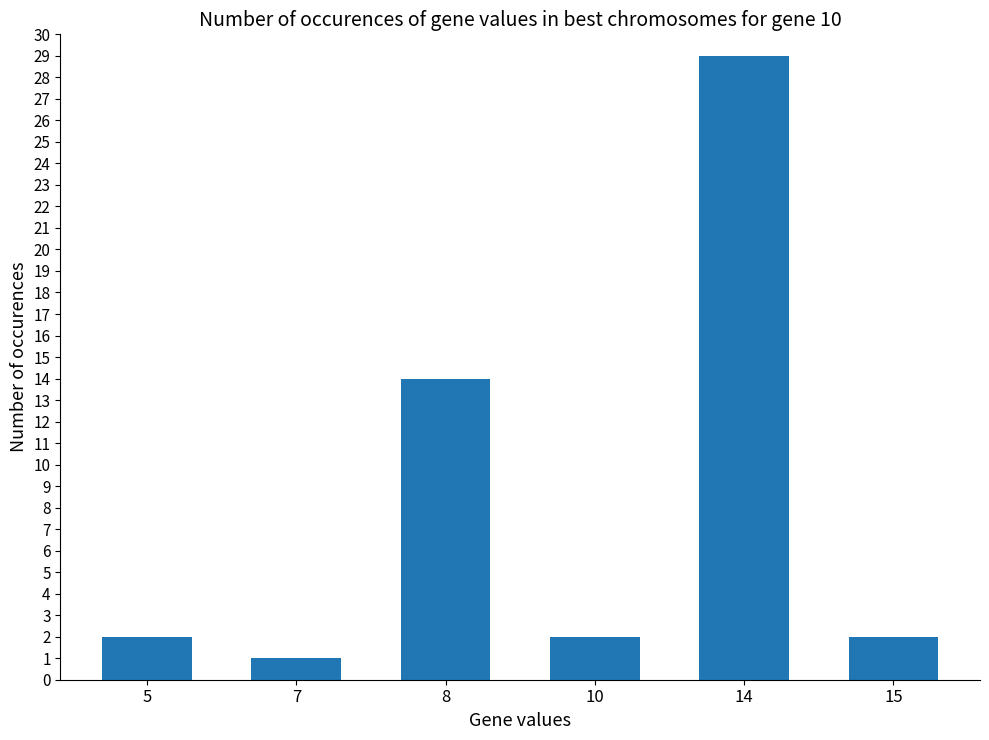

What is the change in value from 5 to 8?

+12